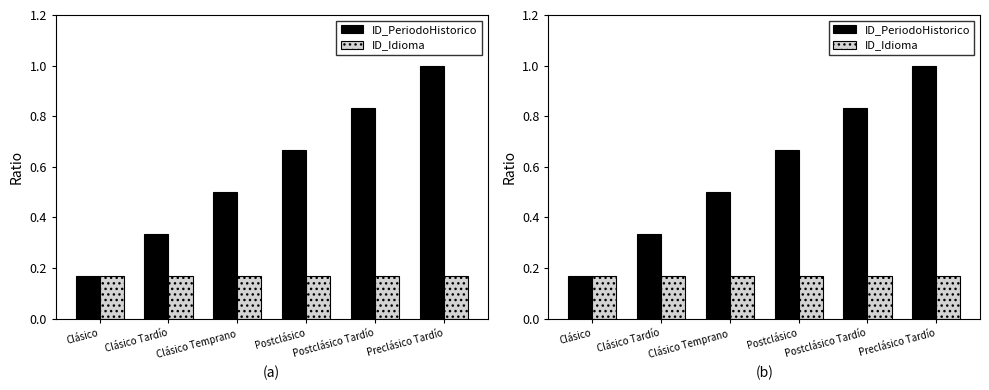

What is the sum of the ID_PeriodoHistorico values at Postclásico Tardío and Postclásico?

1.5